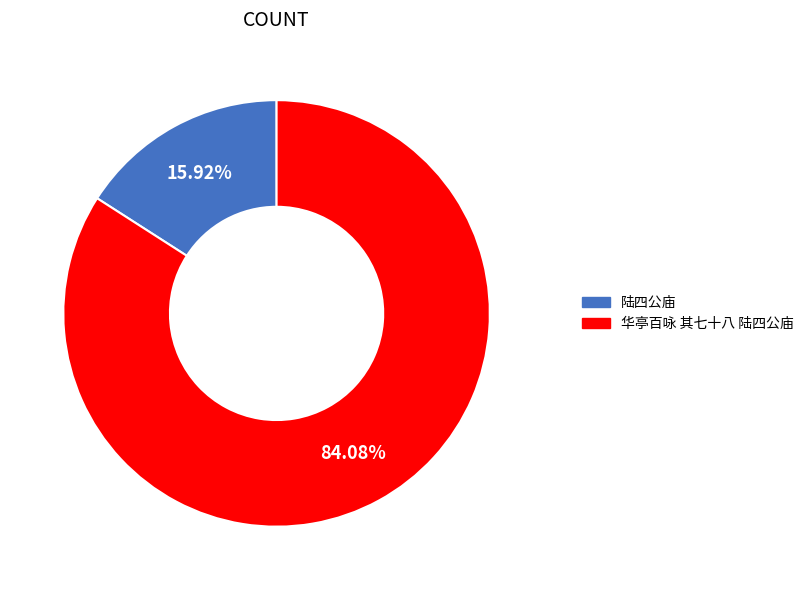

Which has a higher value, 陆四公庙 or 华亭百咏 其七十八 陆四公庙?

华亭百咏 其七十八 陆四公庙